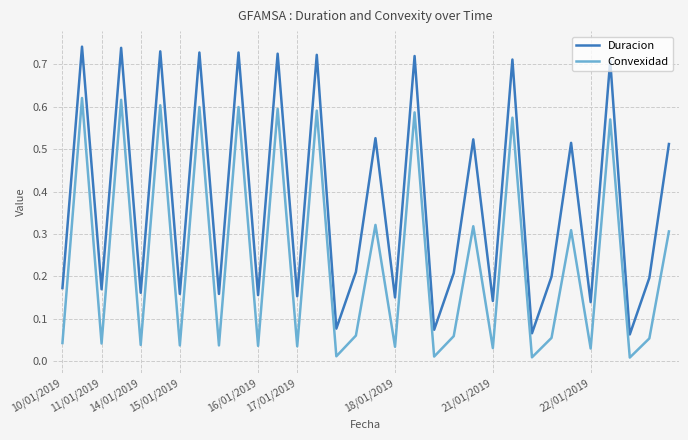

List the series in order of their peak value, highest first.

Duracion, Convexidad